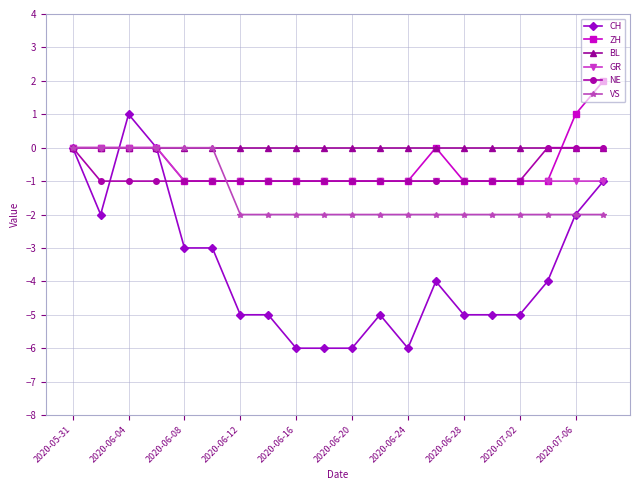

Which series has the widest spread of values?

CH